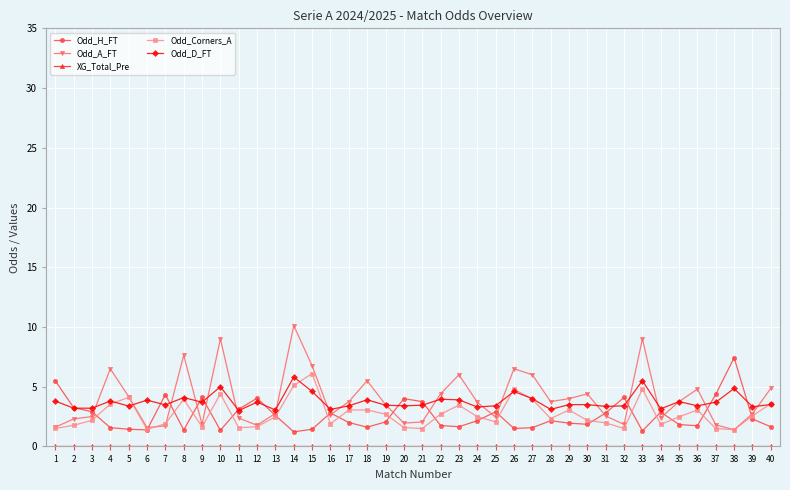

The Odd_H_FT series shows 2.3 at 39. True or false?

True